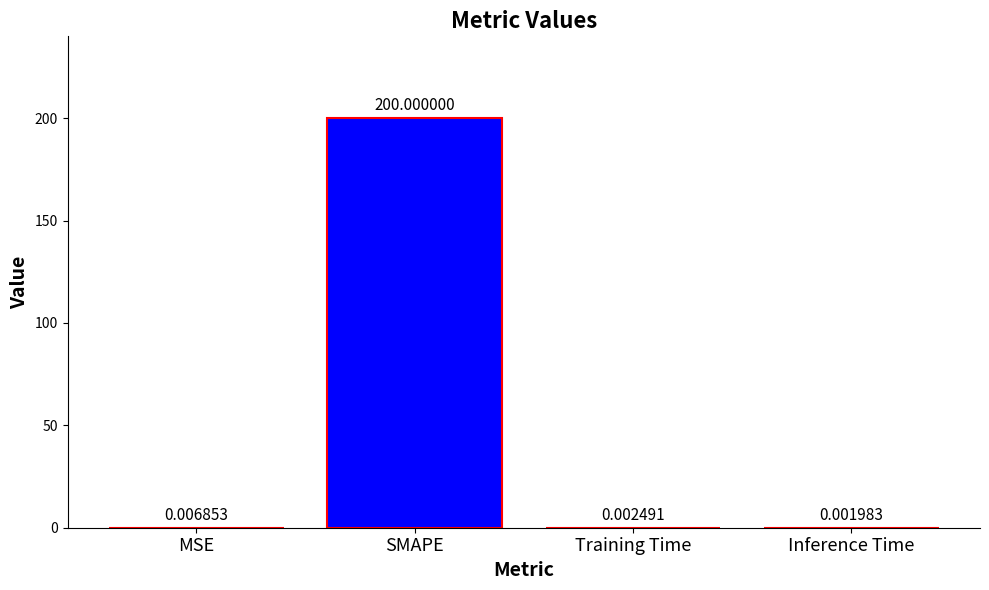

Which category has the highest value across all series?

SMAPE